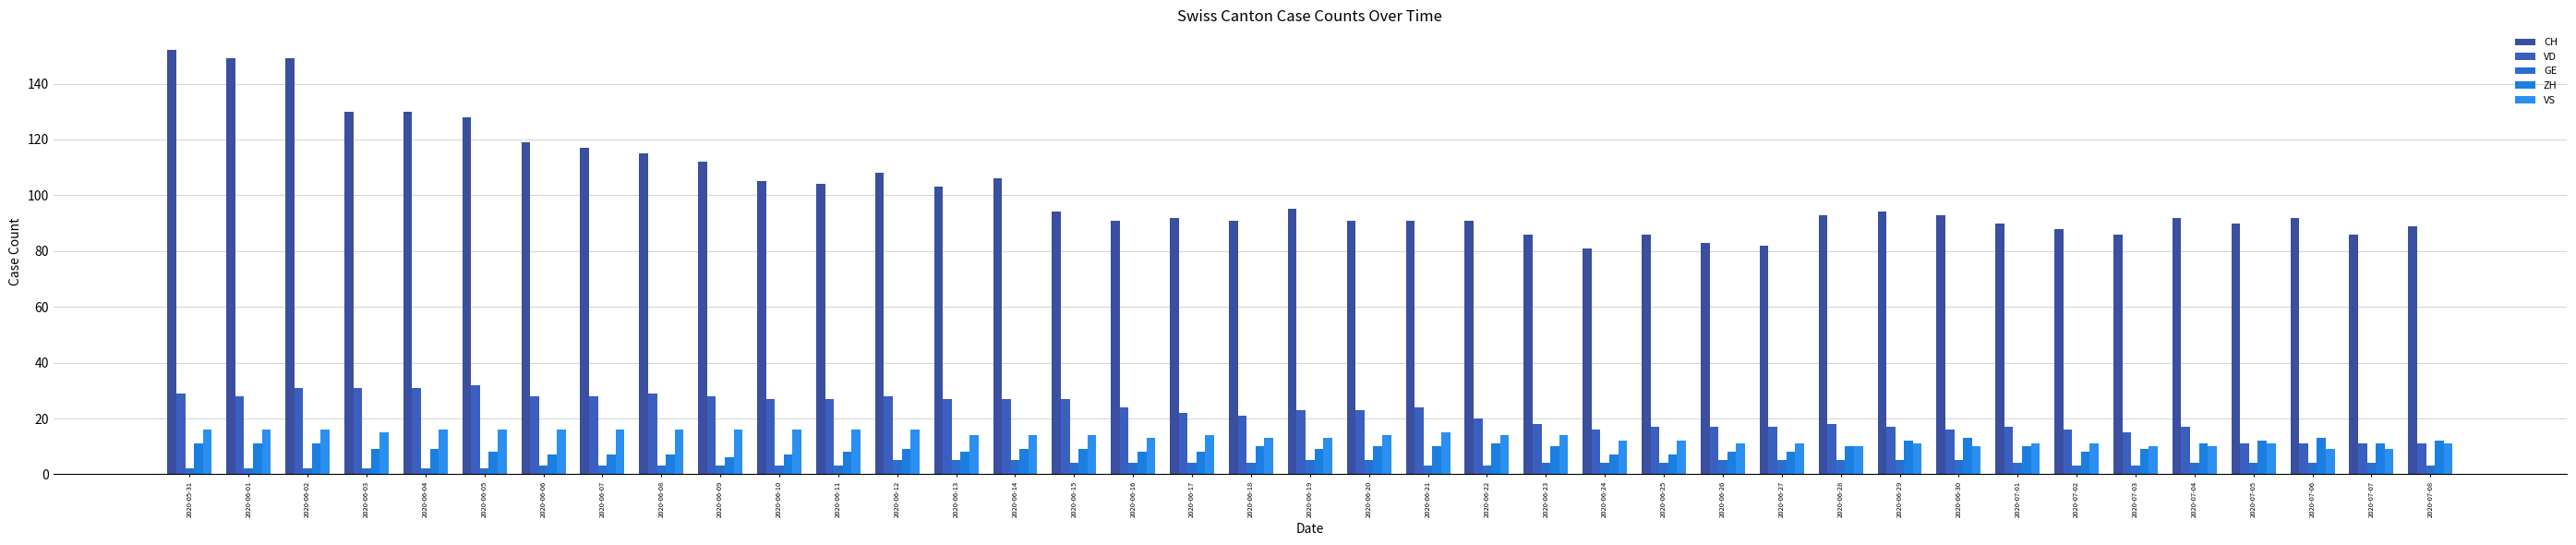

What are all the series names shown in the legend?

CH, VD, GE, ZH, VS